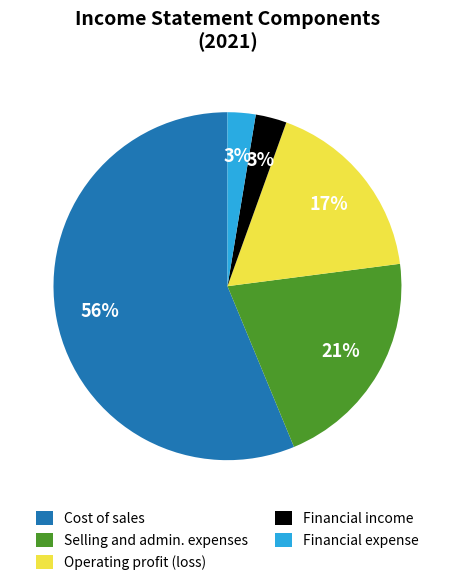

Which slice is the largest?

Cost of sales